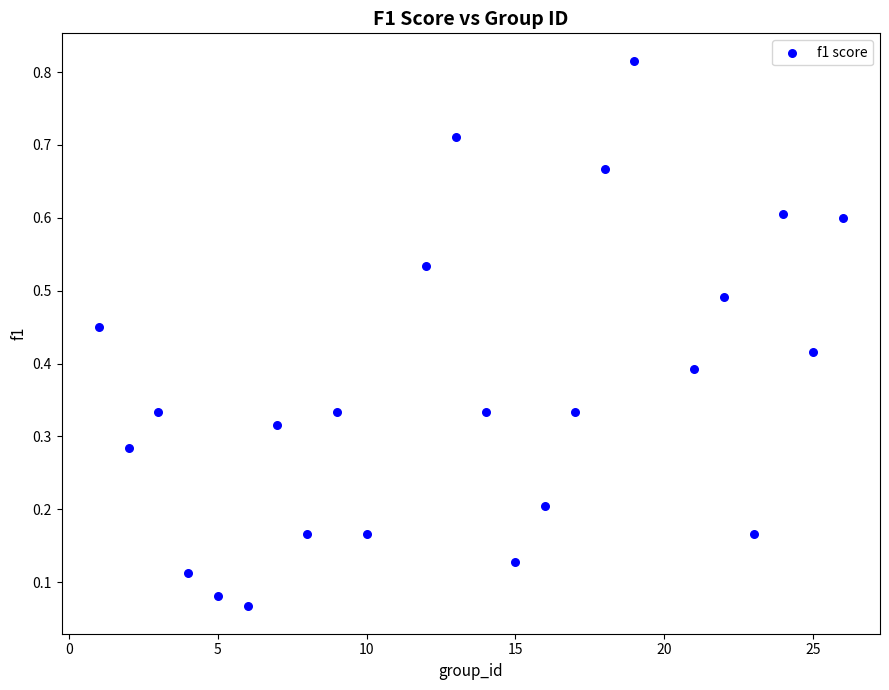

What is the range of X values (max minus min)?

25.0